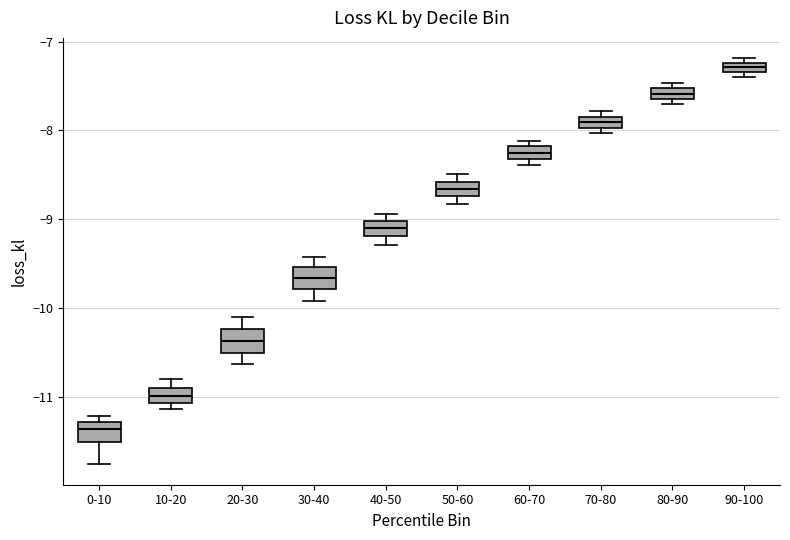

Which box has the lowest median line?

0-10